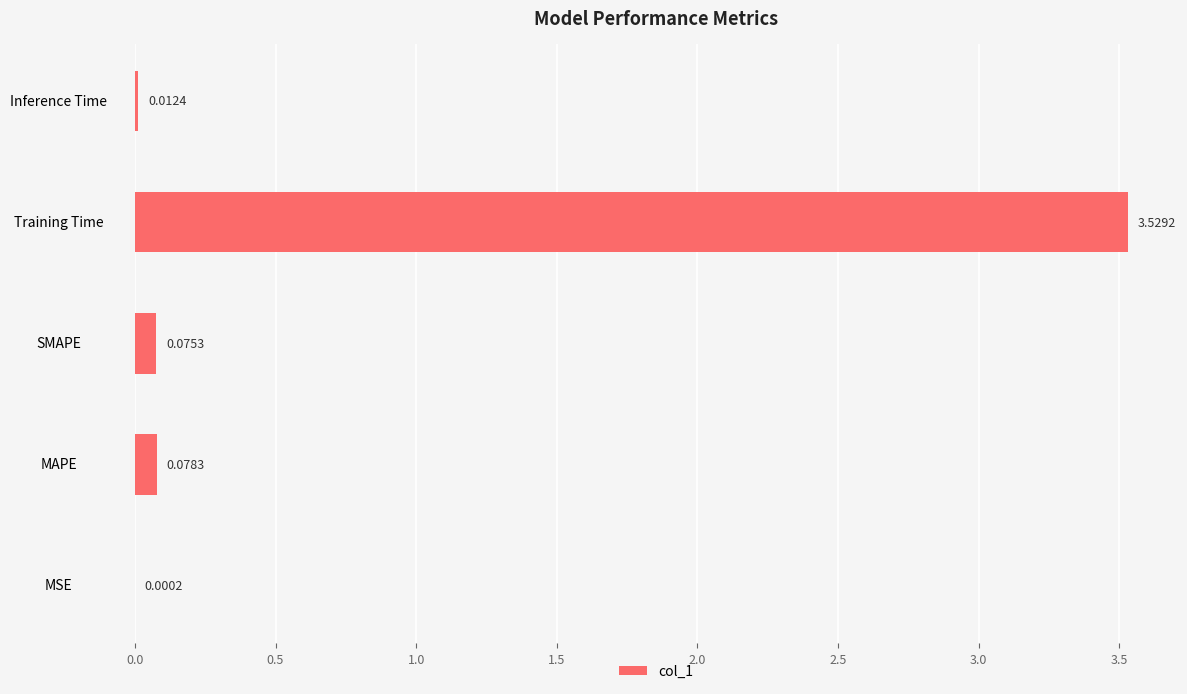

What is the change in value from MSE to Training Time?

+3.5